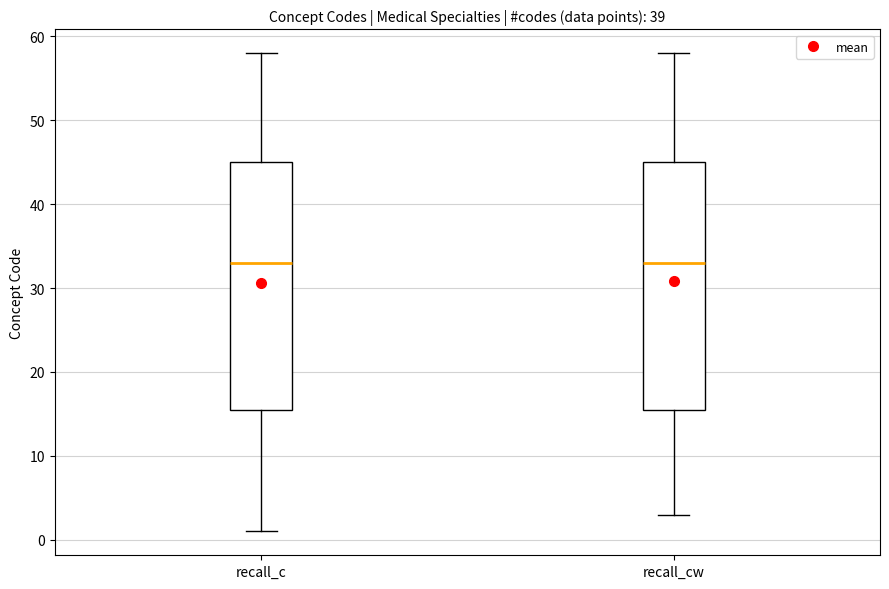

Reading left to right, transcribe this box plot: for each box, give where its median line is, the range the box spans, and where its two whiskers end, as read against the y-axis. The values are not printed on the chart, so give them approximately, as read against the axis.

recall_c: median 33, box 16 to 45, whiskers 1 to 58
recall_cw: median 33, box 16 to 45, whiskers 3 to 58